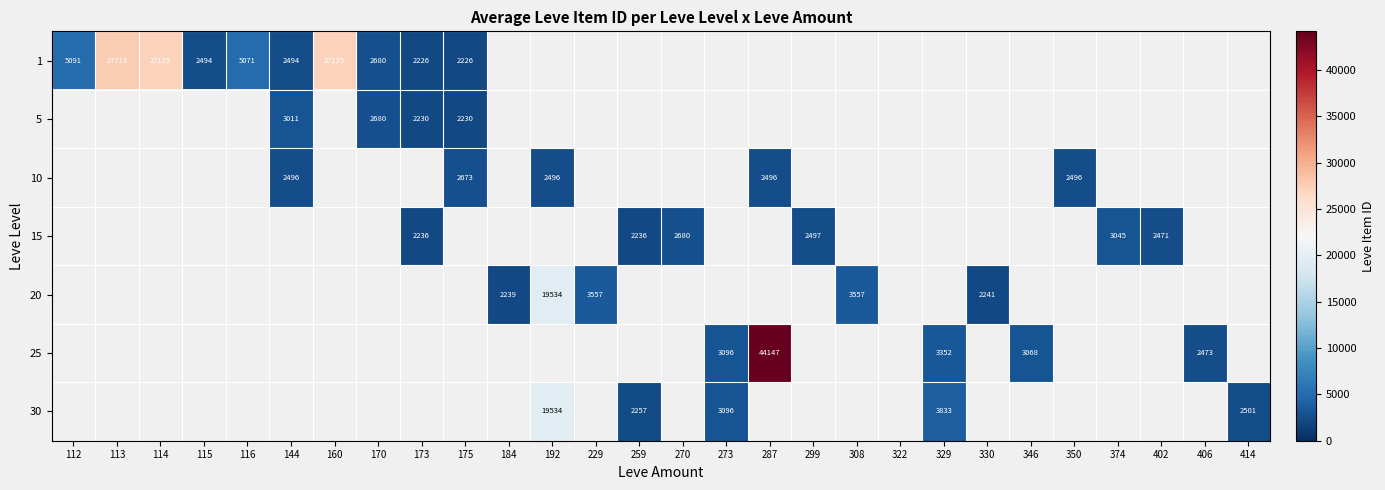

Rank the series by their maximum value, from lowest to highest.

10, 5, 15, 20, 30, 1, 25